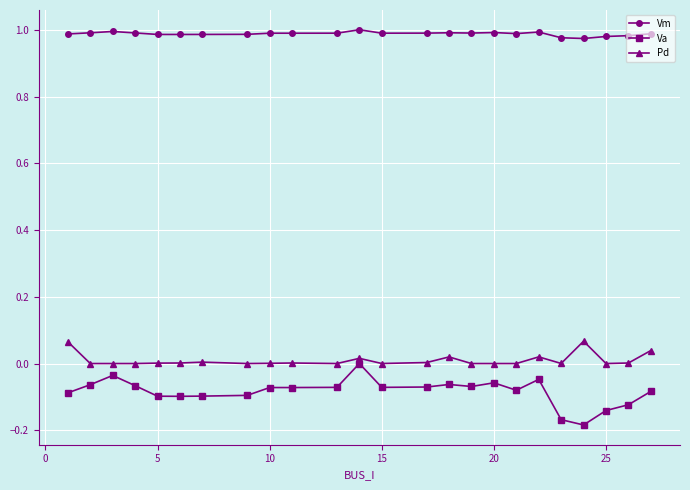

List the series in order of their peak value, highest first.

Vm, Pd, Va